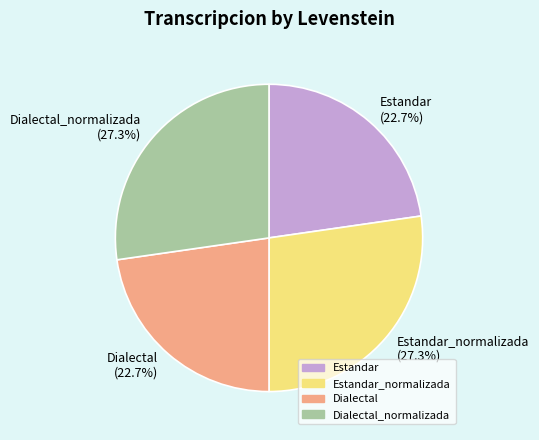

What is the total percentage of Dialectal_normalizada and Dialectal?

50.0%